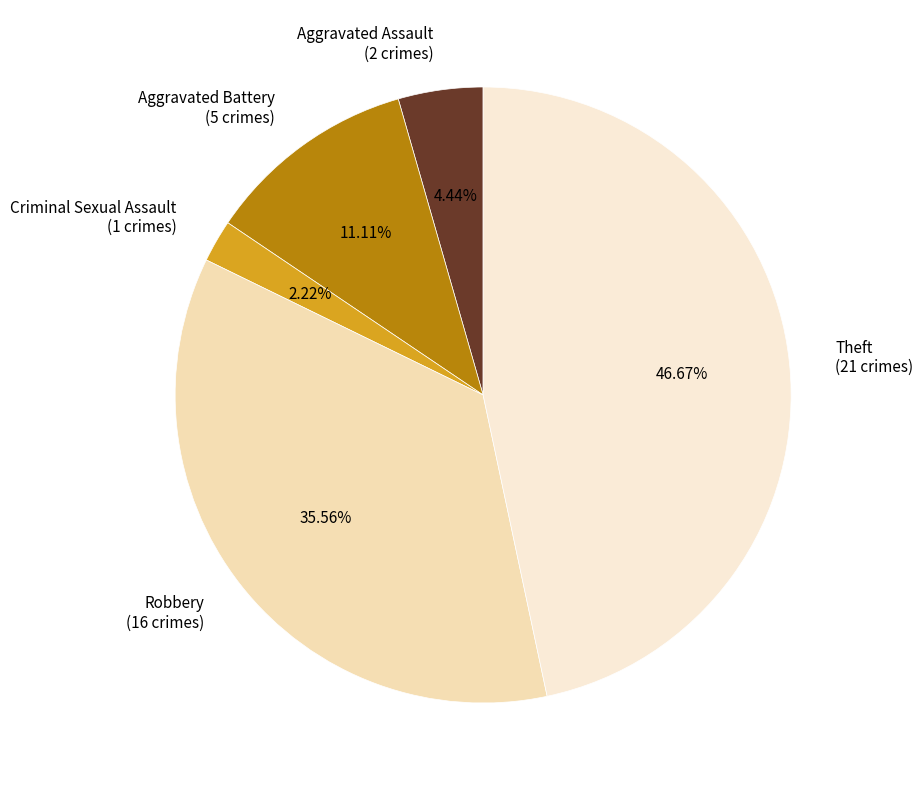

Which has a higher value, Theft or Aggravated Assault?

Theft